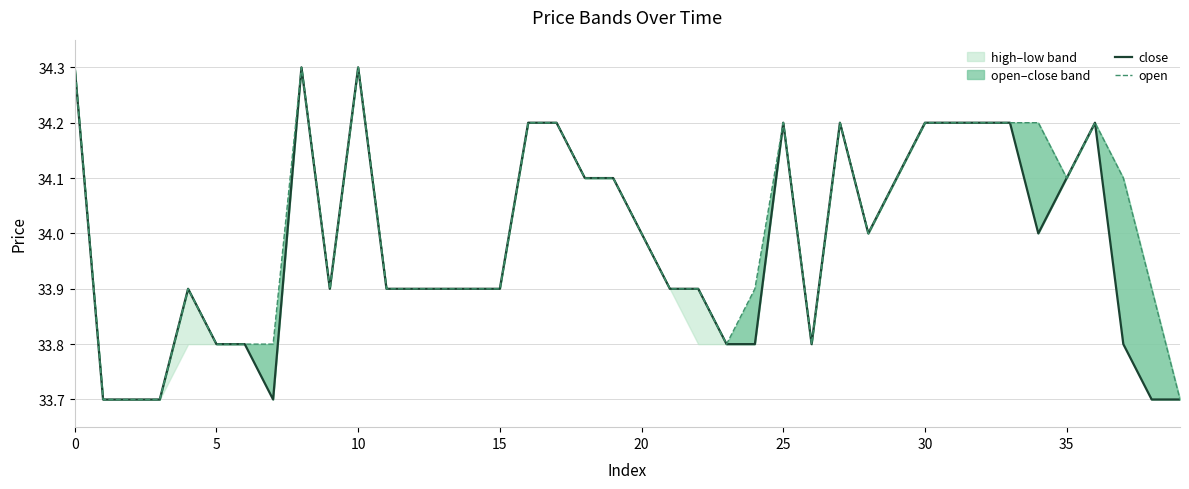

Rank the series by their maximum value, from lowest to highest.

close, open